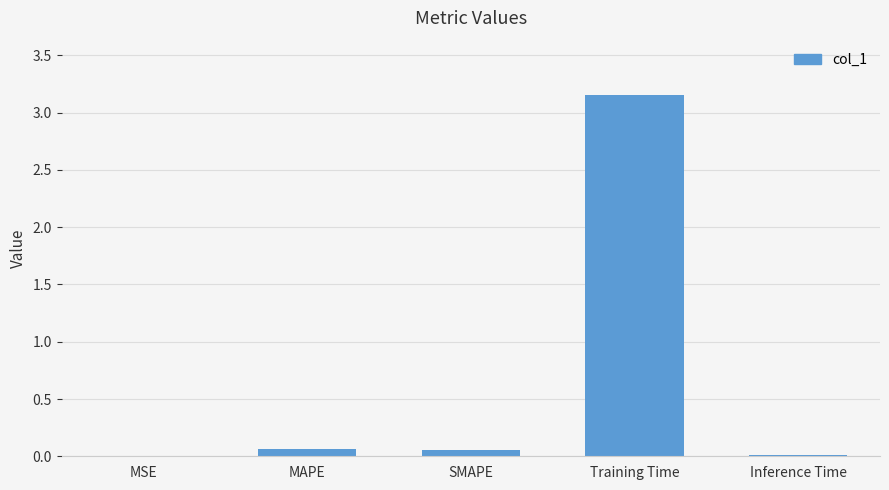

At which category does the chart reach its peak across all series?

Training Time